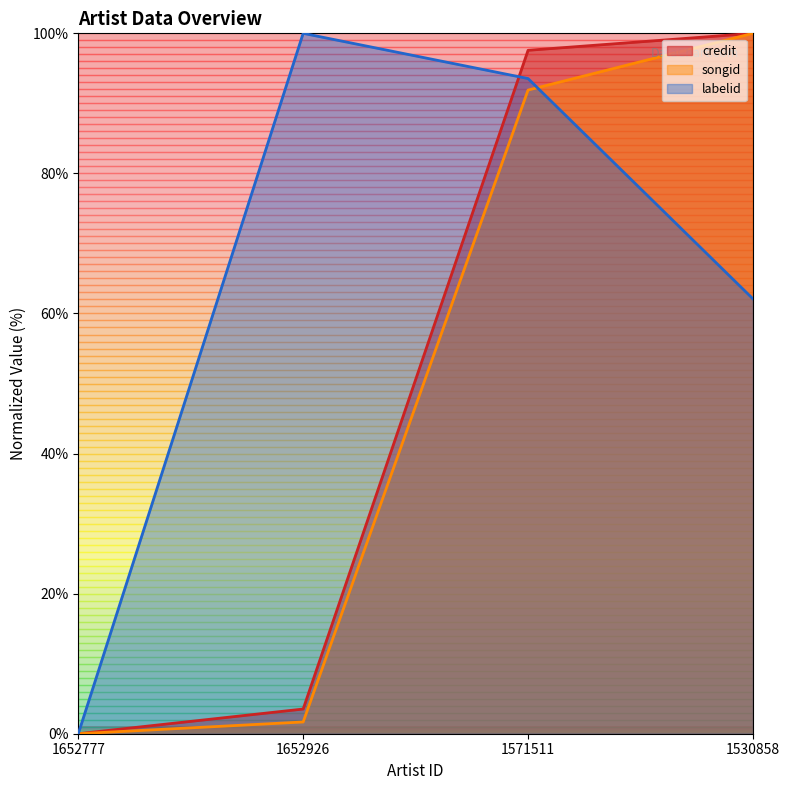

Rank the series at 1652777 from lowest to highest value.

credit, songid, labelid